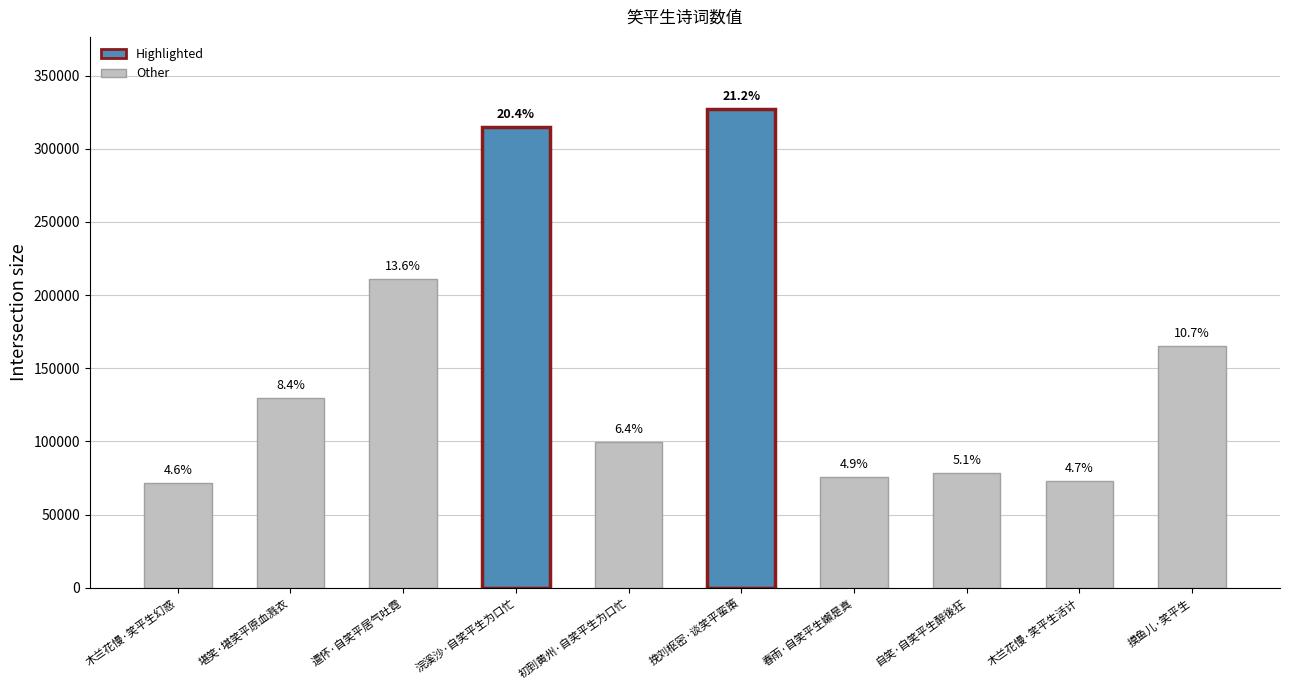

Rank the categories by value from highest to lowest.

挽刘枢密·谈笑平蛮策, 浣溪沙·自笑平生为口忙, 遣怀·自笑平居气吐霓, 摸鱼儿·笑平生, 堪笑·堪笑平原血溅衣, 初到黄州·自笑平生为口忙, 自笑·自笑平生醉後狂, 春雨·自笑平生嬾是真, 木兰花慢·笑平生活计, 木兰花慢·笑平生幻惑